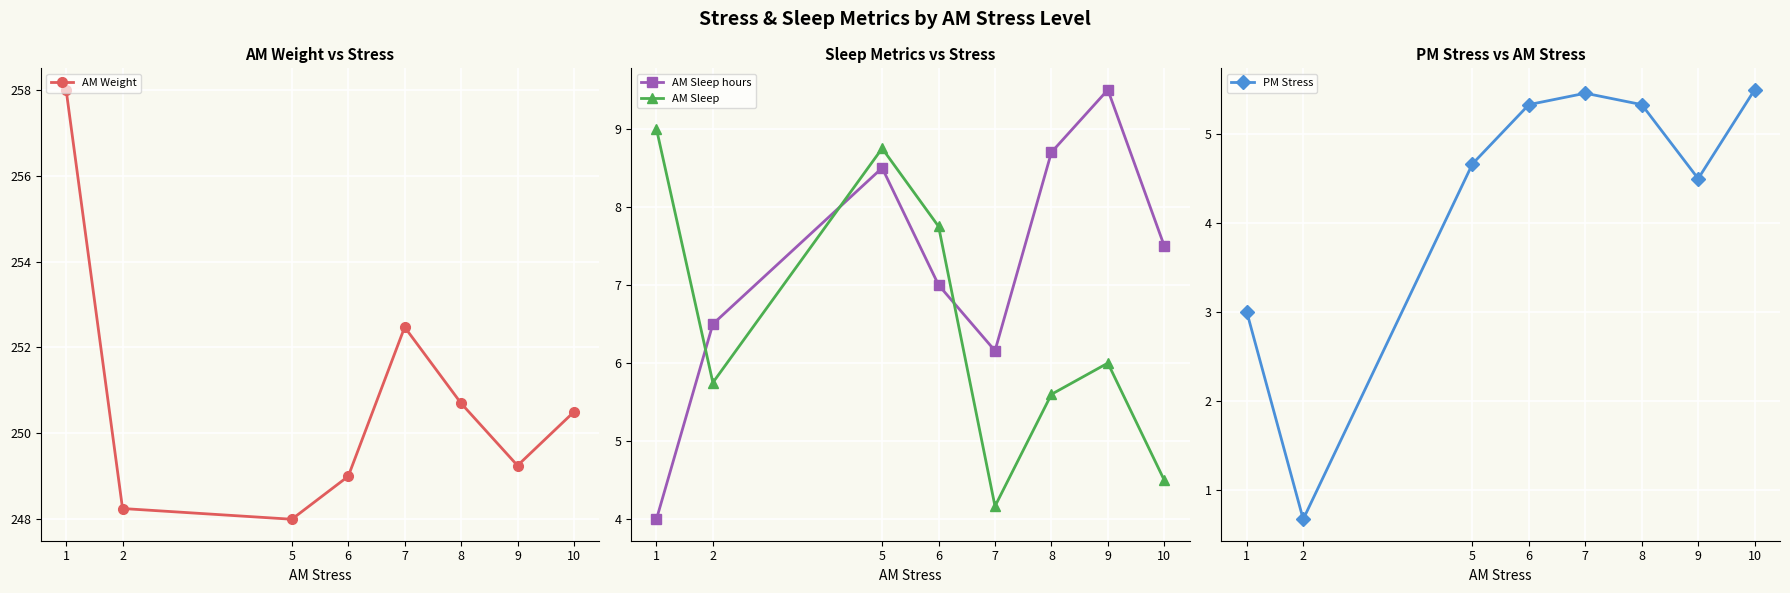

In AM Sleep, how many points are higher than both neighbors (excluding endpoints)?

2